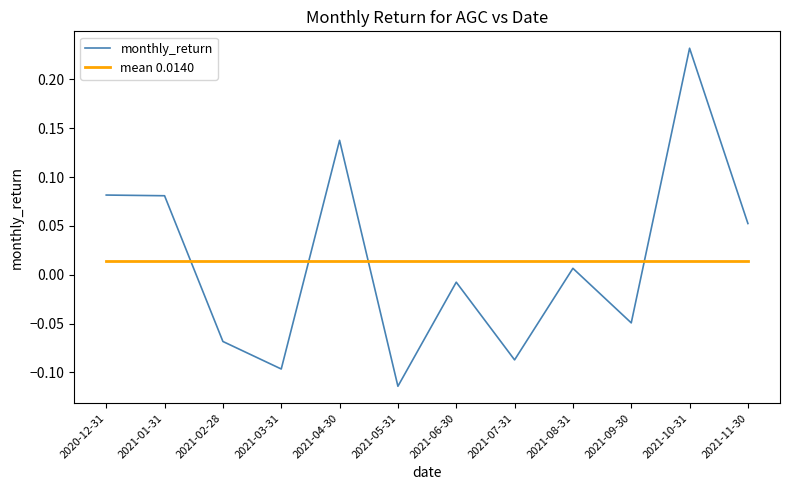

Which series has the widest spread of values?

monthly_return